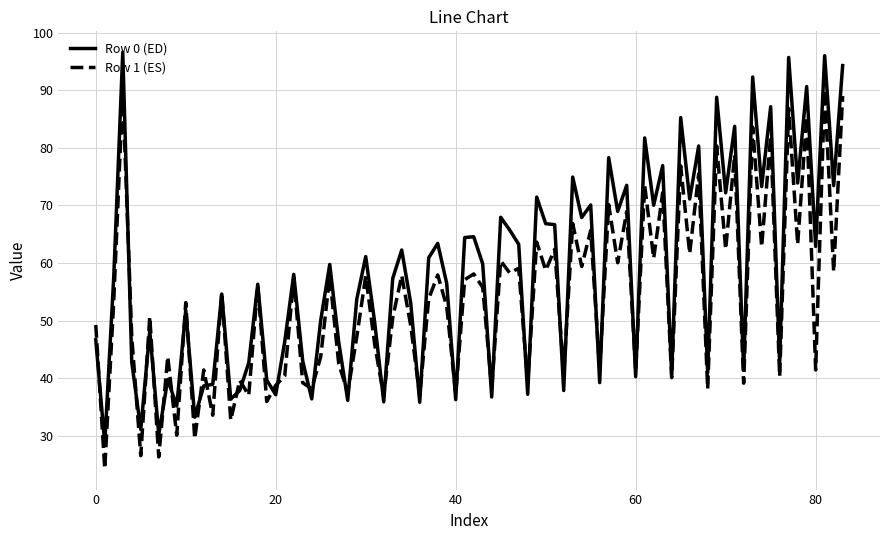

What is the smallest value displayed?

24.3